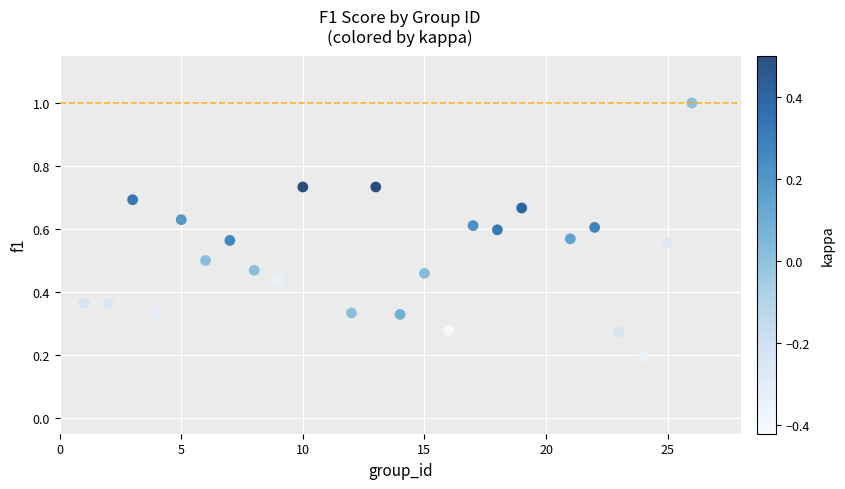

What is the range of X values (max minus min)?

25.0